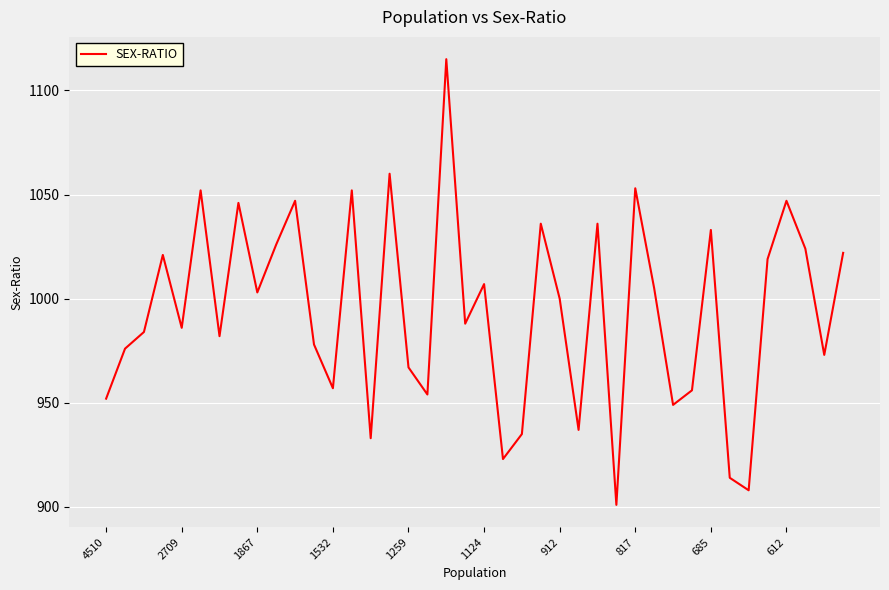

What is the greatest value displayed?

1115